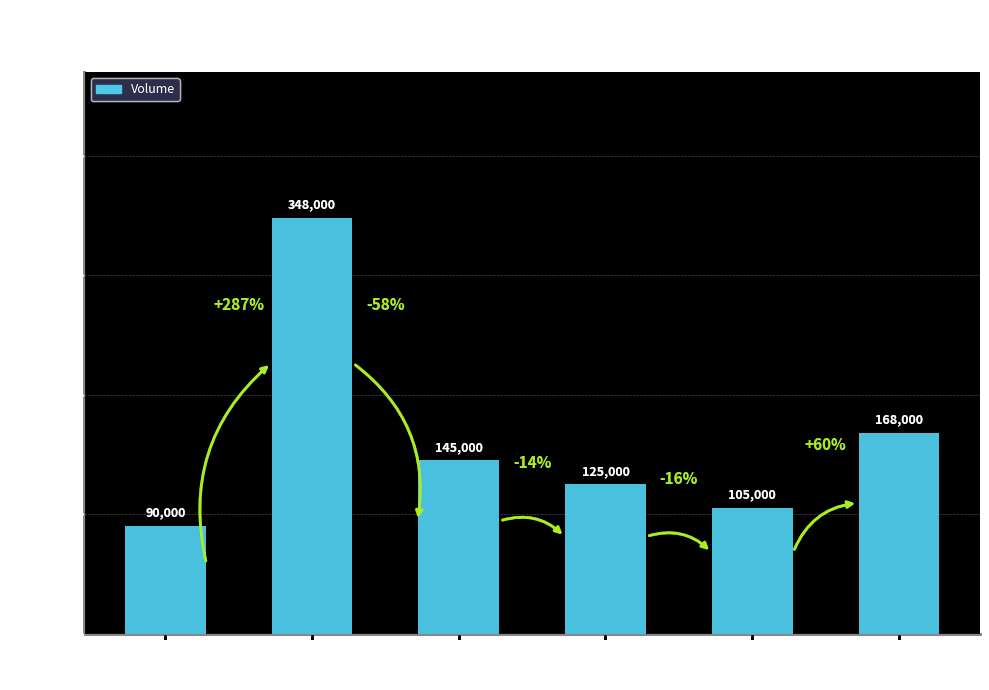

What is the sum of all values?

981000